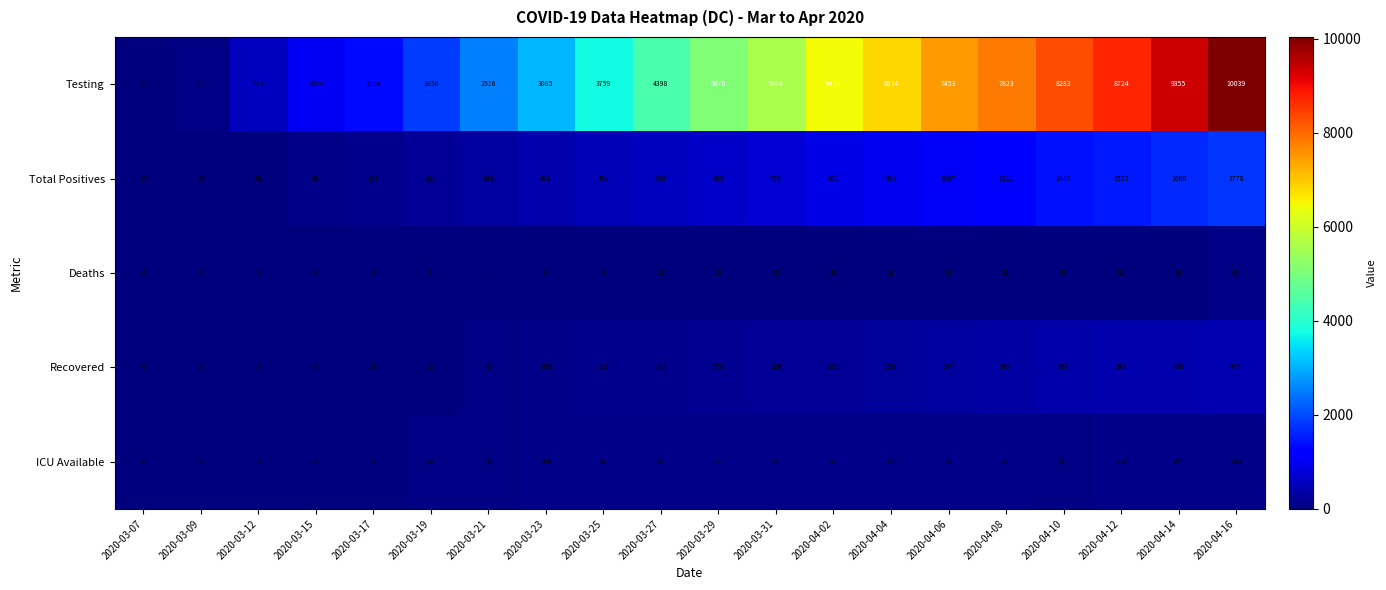

List the series in order of their peak value, highest first.

Testing, Total Positives, Recovered, ICU Available, Deaths